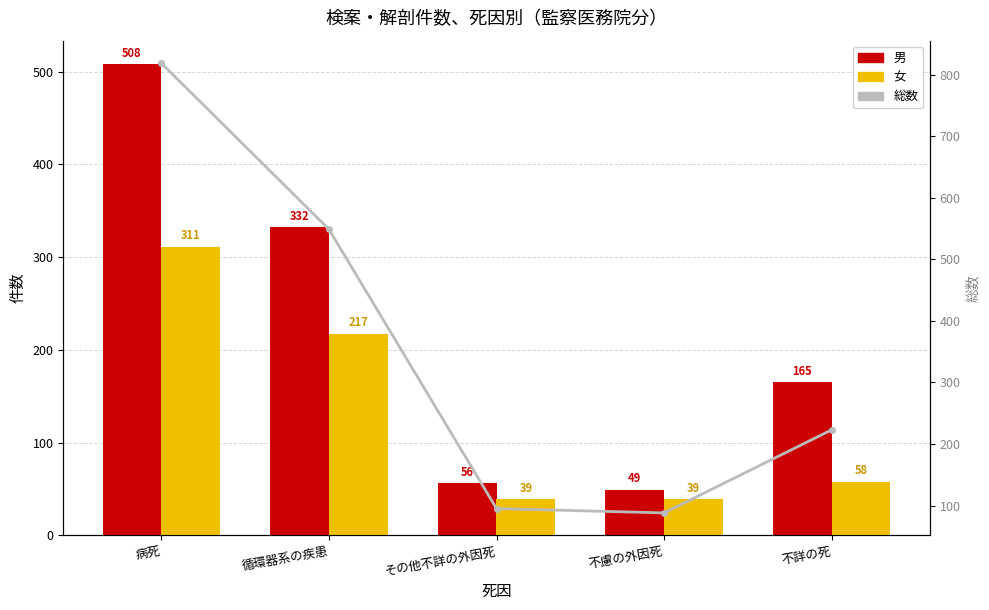

Does the chart contain stacked bars?

No